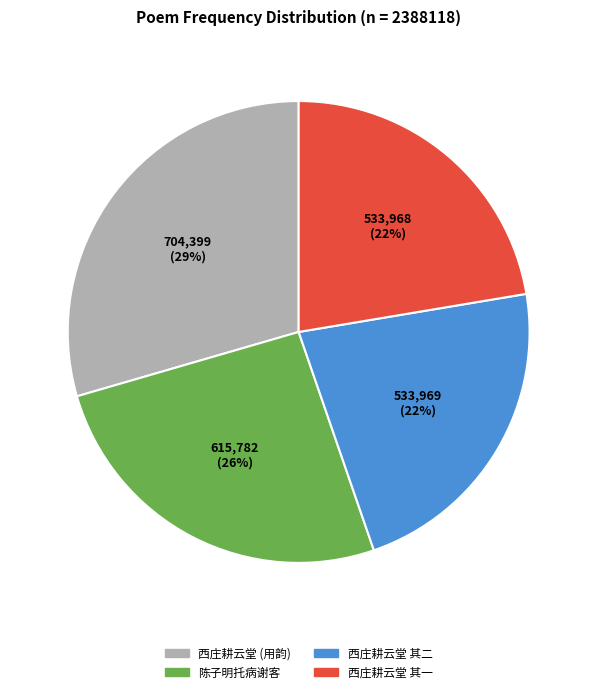

To the nearest percent, what is the difference between the largest and smallest slice percentages?

7%